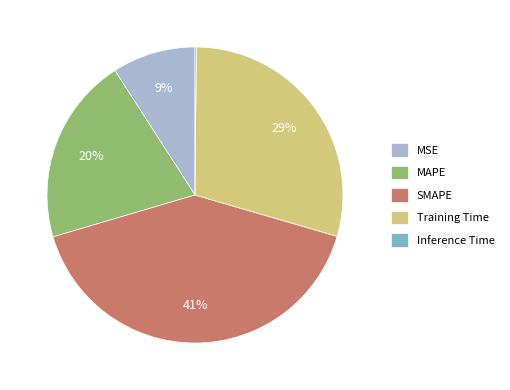

Which has a higher value, MSE or SMAPE?

SMAPE